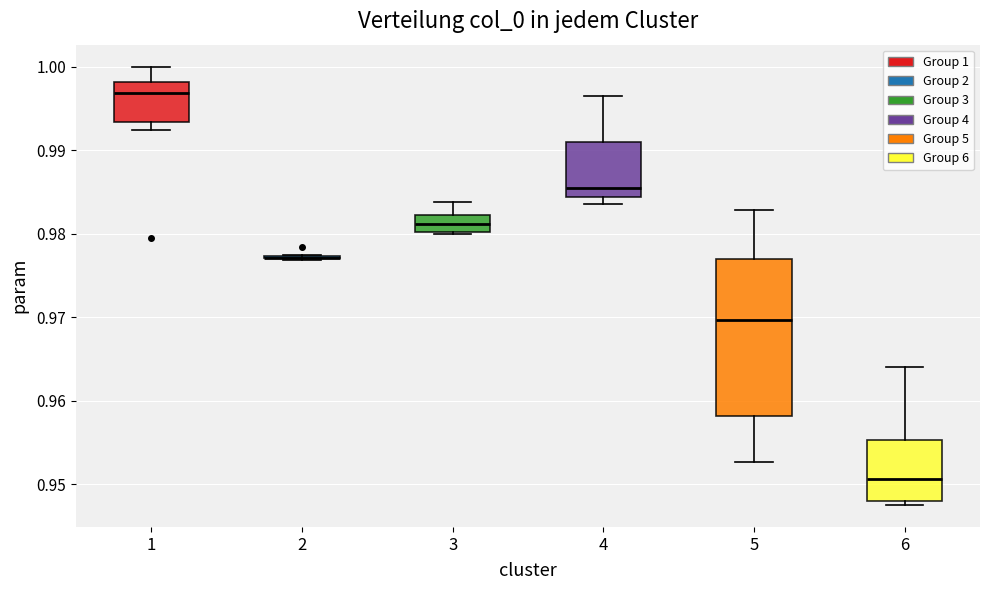

Reading left to right, read every box against the y-axis: the position of its median line, the range the box covers, and the ends of its whiskers. The values are not printed on the chart, so give them approximately, as read against the axis.

1: median 0.997, box 0.993 to 0.998, whiskers 0.992 to 1.000
2: box collapsed to a line at 0.977, whiskers 0.977 to 0.977
3: median 0.981, box 0.980 to 0.982, whiskers 0.980 to 0.984
4: median 0.985, box 0.984 to 0.991, whiskers 0.984 (just below the box's lower edge) to 0.996
5: median 0.970, box 0.958 to 0.977, whiskers 0.953 to 0.983
6: median 0.951, box 0.948 to 0.955, whiskers 0.948 (just below the box's lower edge) to 0.964